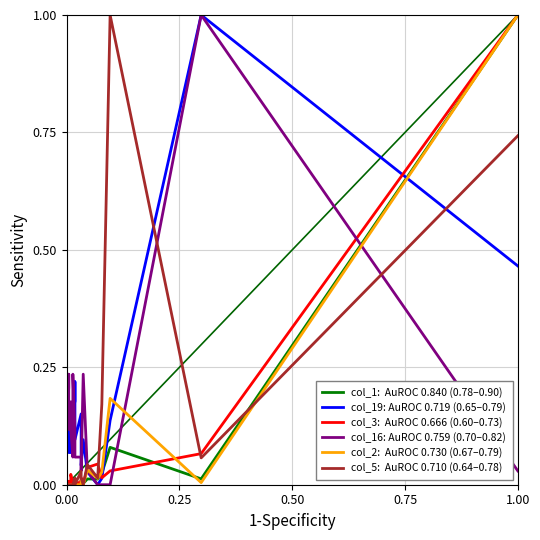

Does the chart have visible grid lines?

Yes